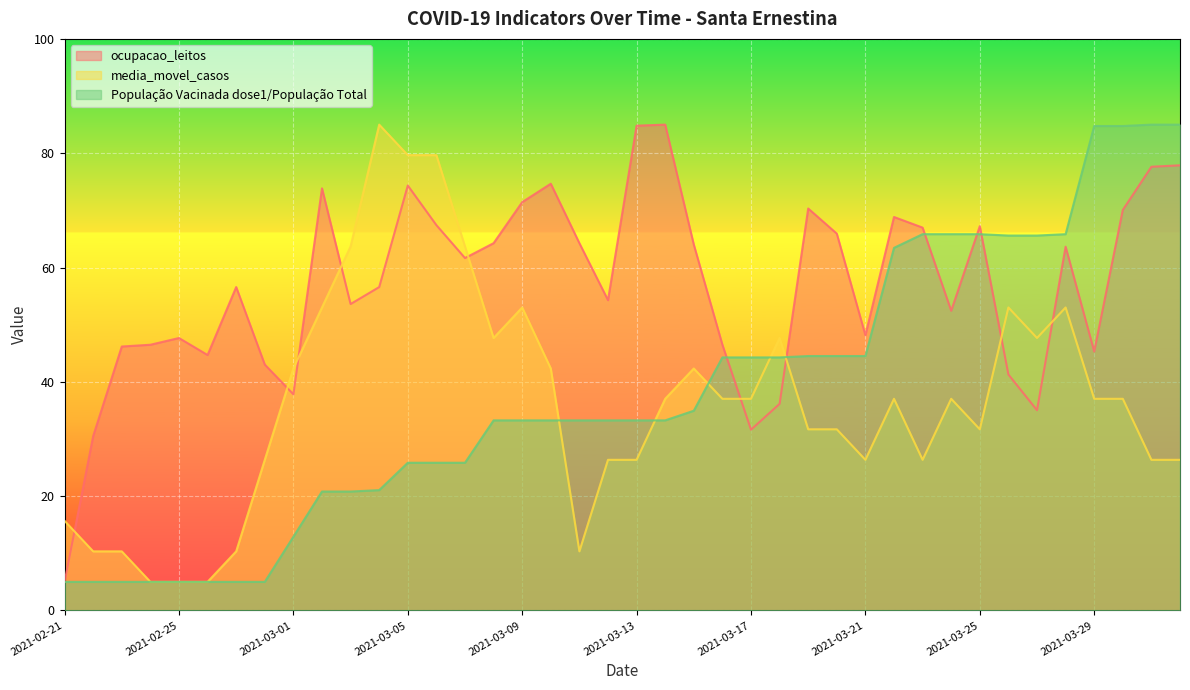

At how many categories does at least one series exceed 63?

26